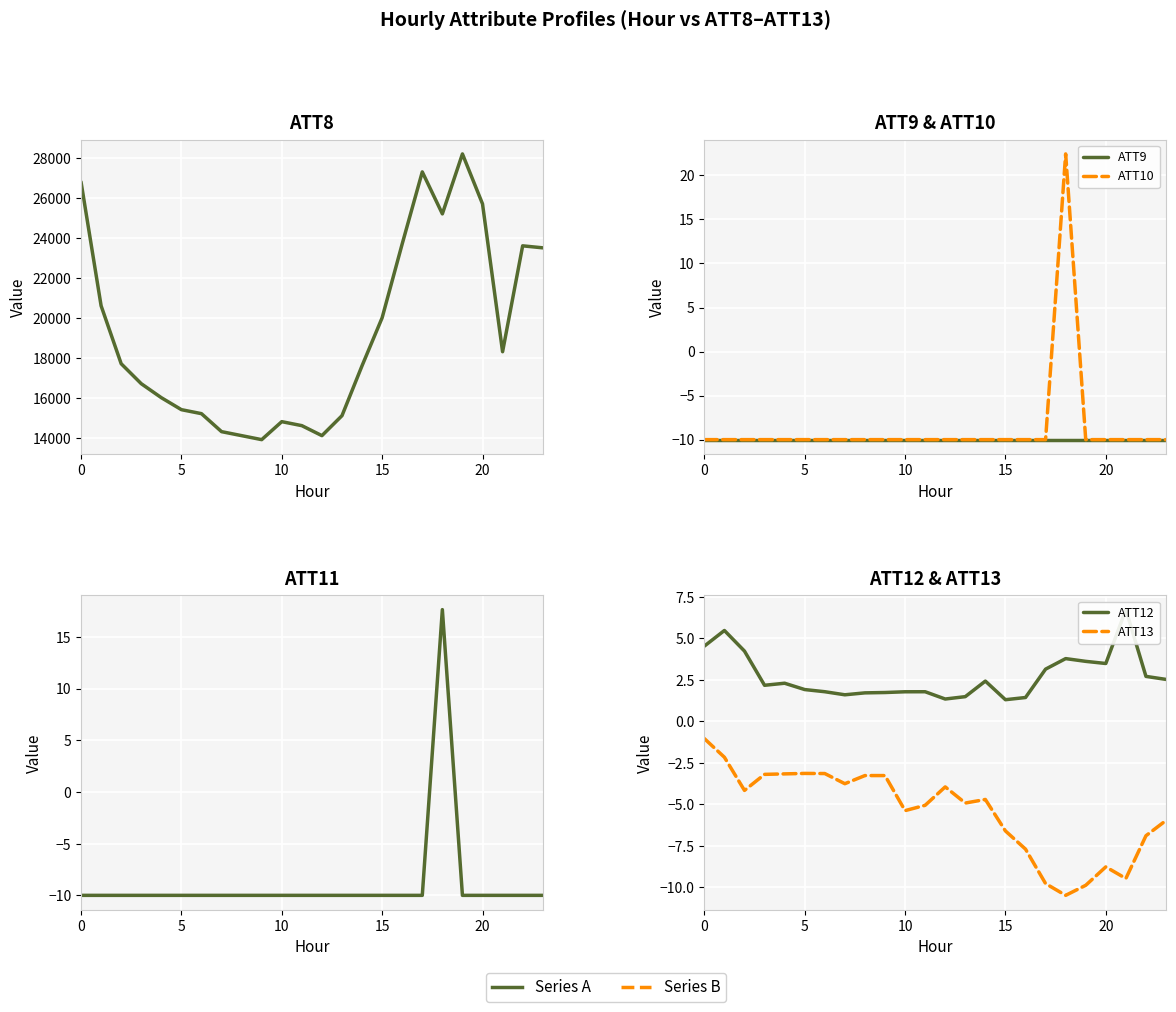

Count the number of data series in this chart.

6